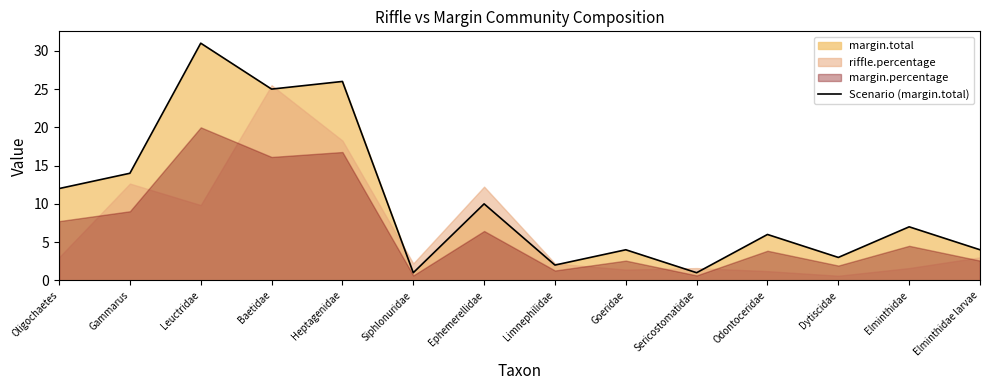

What is the smallest value displayed?

1